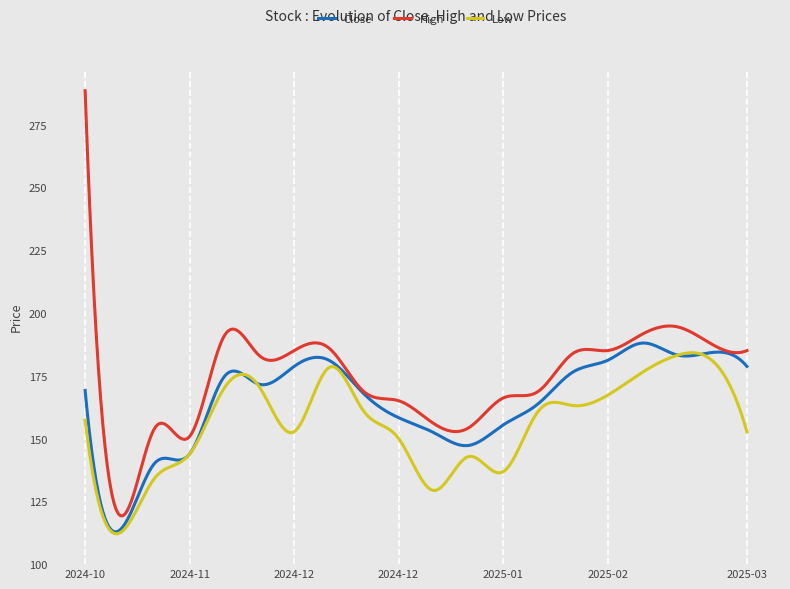

Which series has the widest spread of values?

High